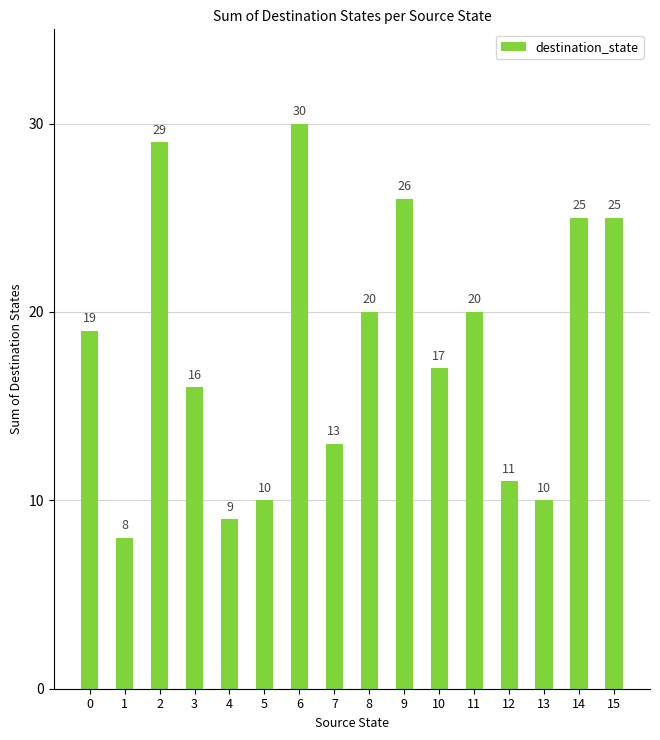

What is the difference between the values at 11 and 12?

9